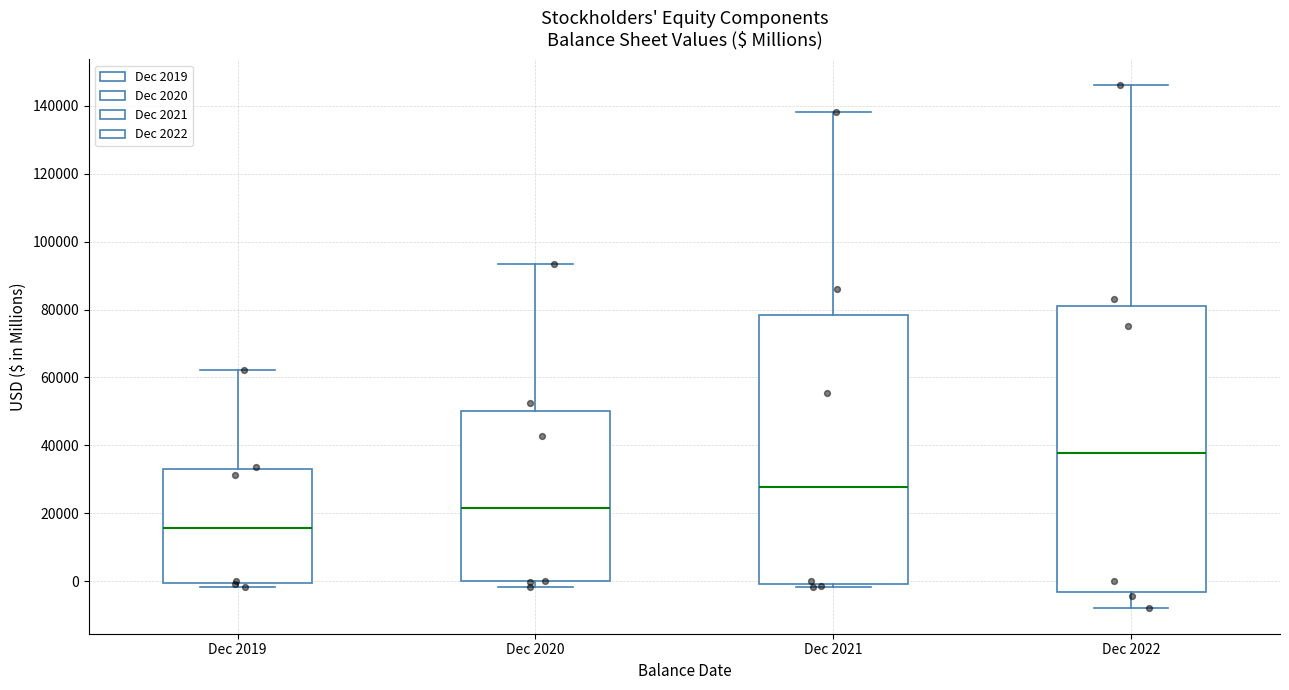

Where does the median line of the box for Dec 2021 sit on the y-axis? The values are not printed on the chart, so give them approximately, as read against the axis.

28000